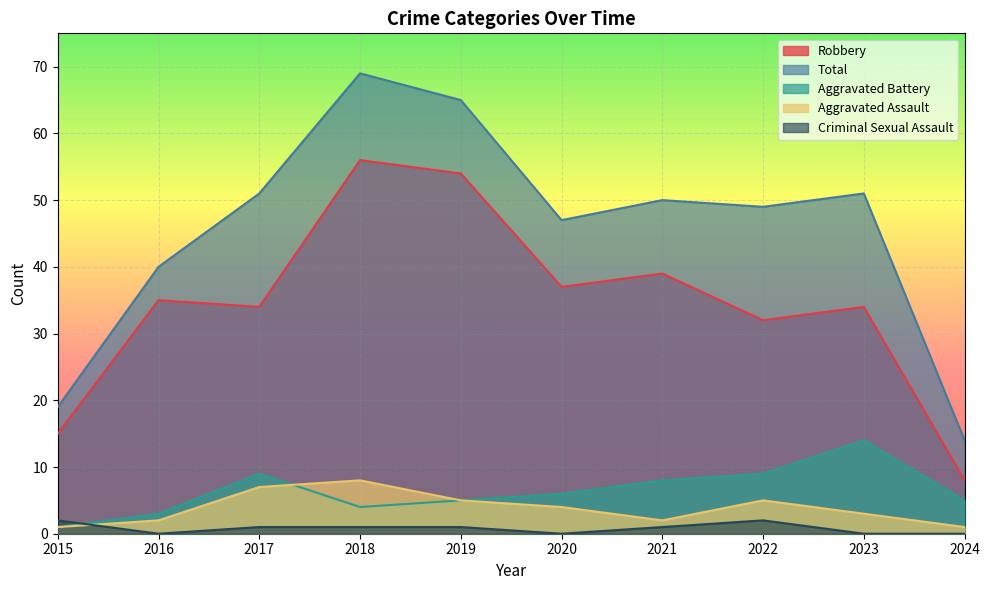

Which series has the widest spread of values?

Total